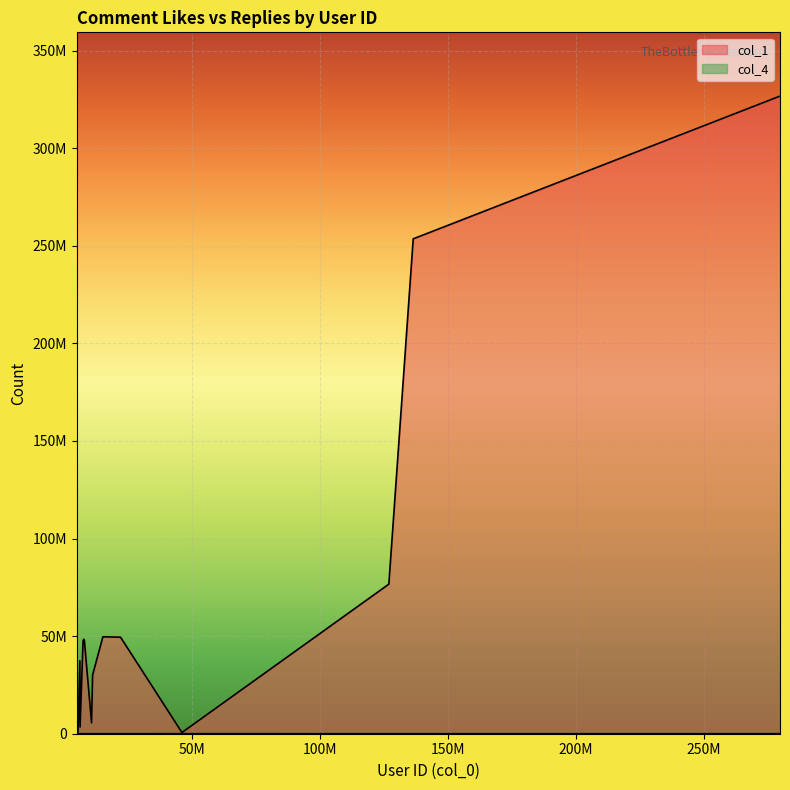

Is it true that col_4 equals 4944 at 8141836?

True